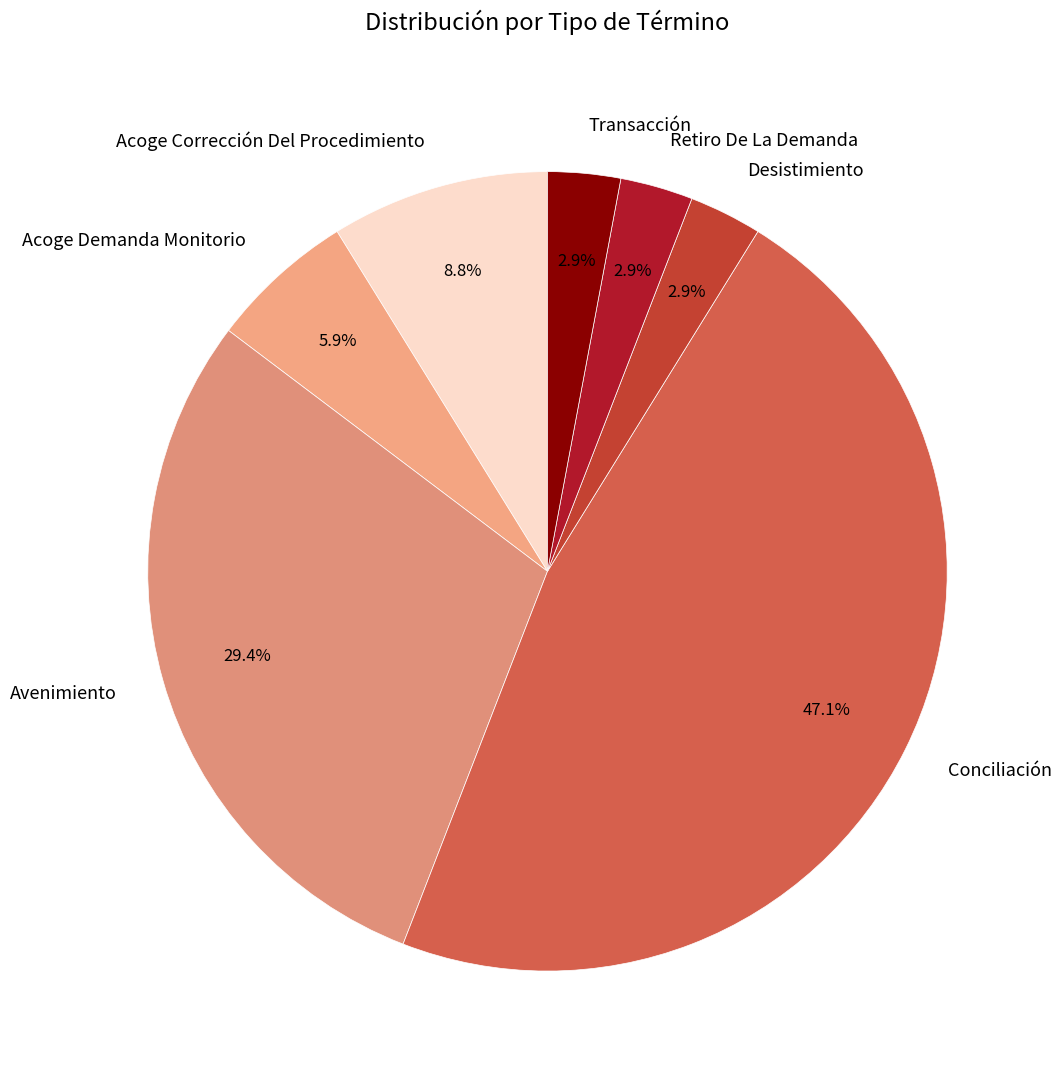

To the nearest percent, what percentage of the pie is Avenimiento?

29%